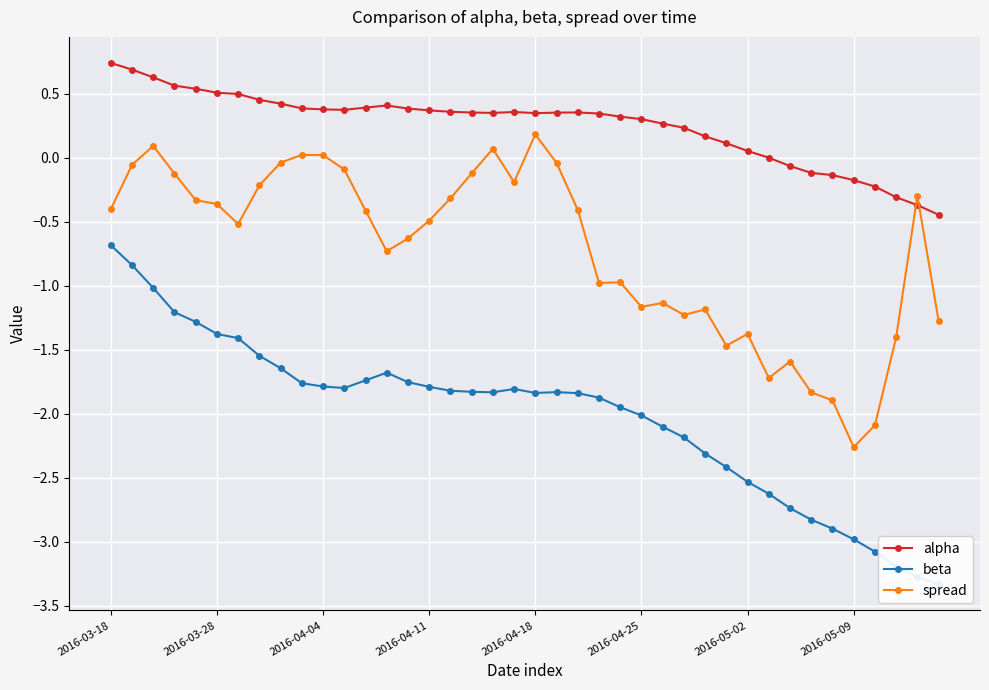

What is the smallest value displayed?

-3.3